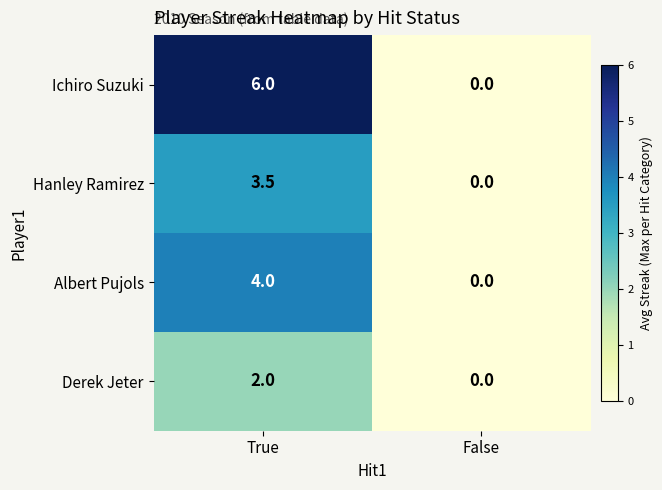

Reading left to right, what are all the values shown in this chart?

Ichiro Suzuki: 6.0	0.0
Hanley Ramirez: 3.5	0.0
Albert Pujols: 4.0	0.0
Derek Jeter: 2.0	0.0